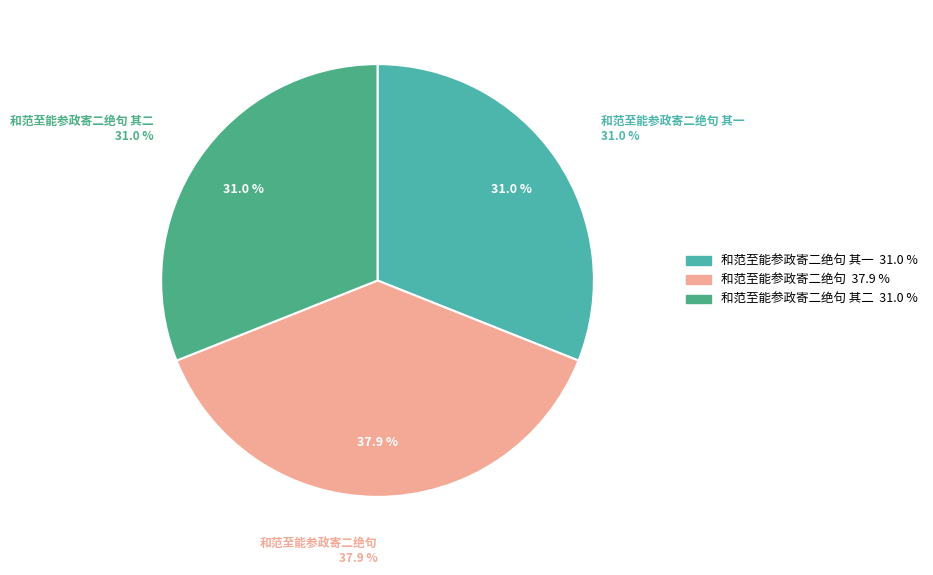

To the nearest percent, what is the difference between the 和范至能参政寄二绝句 and 和范至能参政寄二绝句 其二 slice percentages?

7%